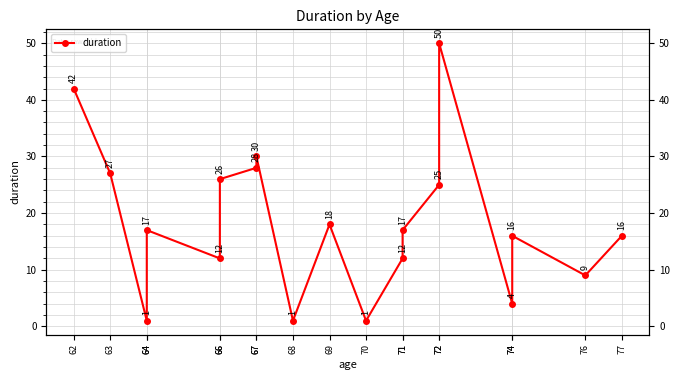

What is the minimum value shown in the chart?

1